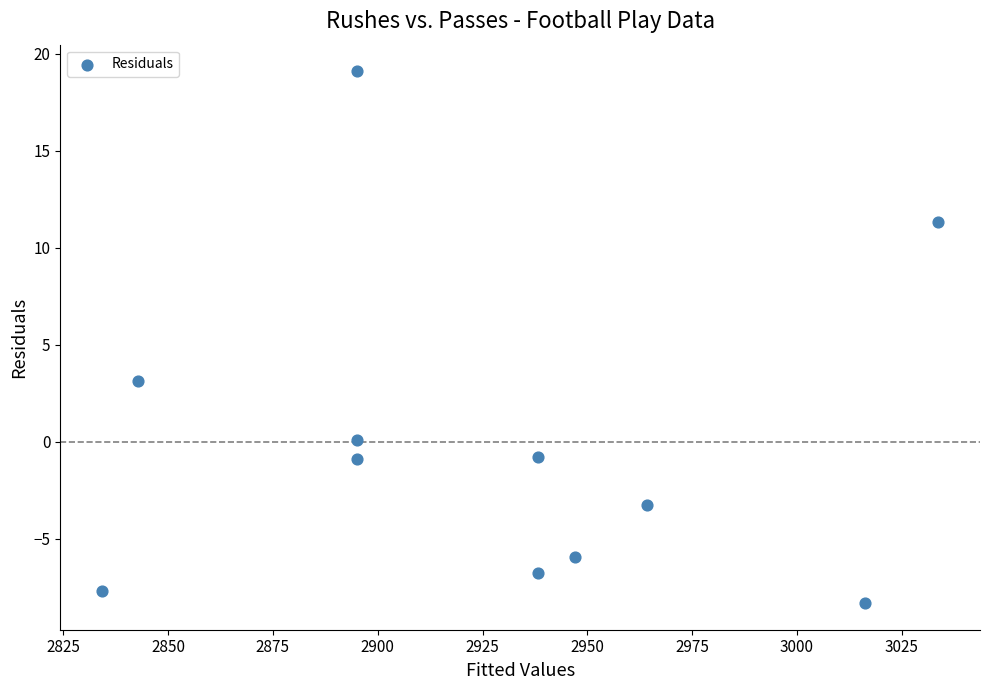

What is the range of X values (max minus min)?

199.4